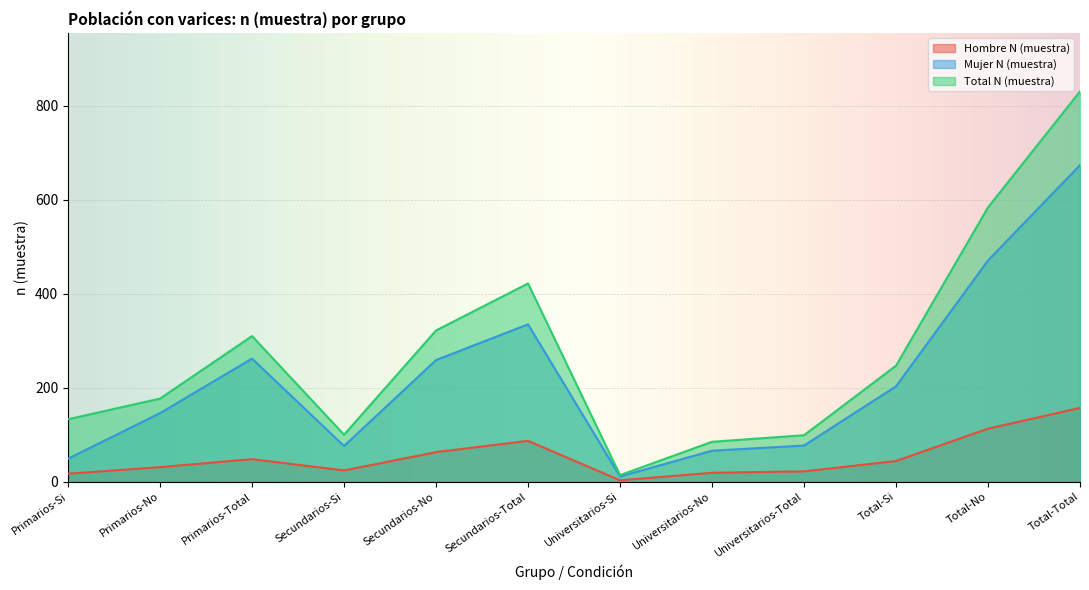

At which label does Hombre N (muestra) first exceed 44?

Primarios-Total